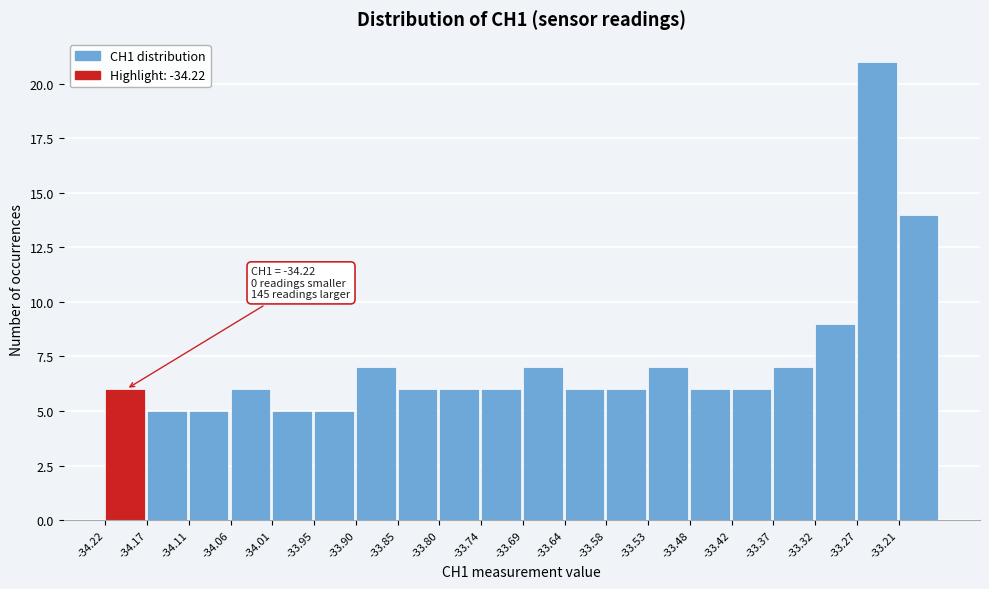

Which range on the x-axis has the tallest bar?

-33.266 to -33.213